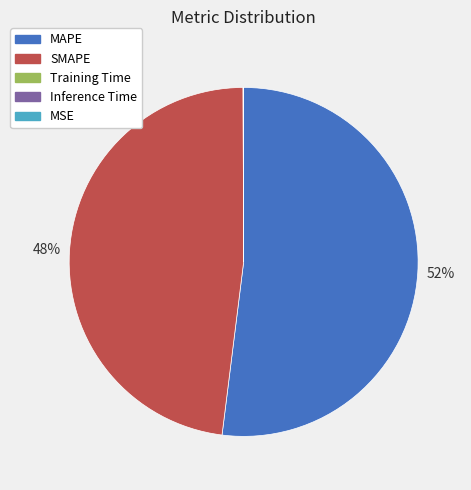

Is the sum of MAPE and SMAPE greater than half?

Yes